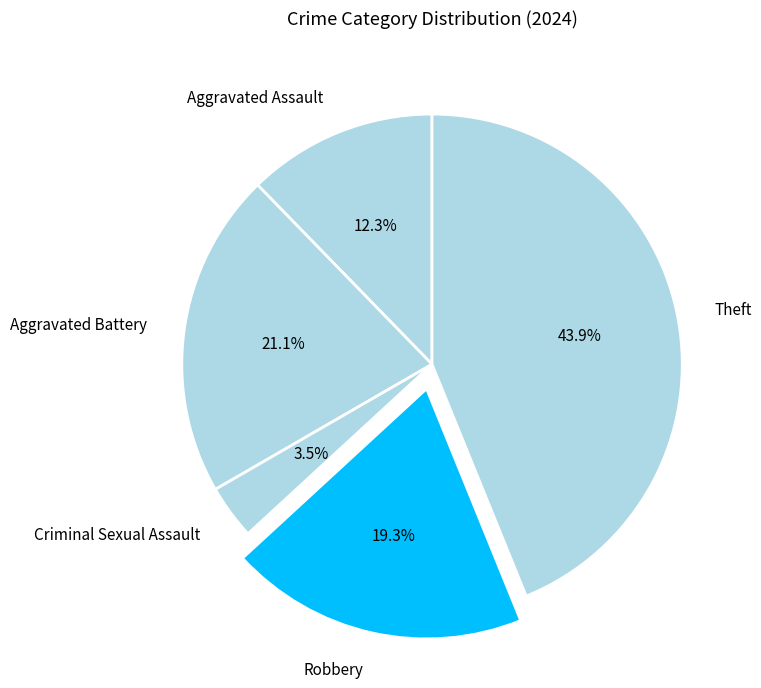

True or false: Robbery accounts for 19% of the total.

True